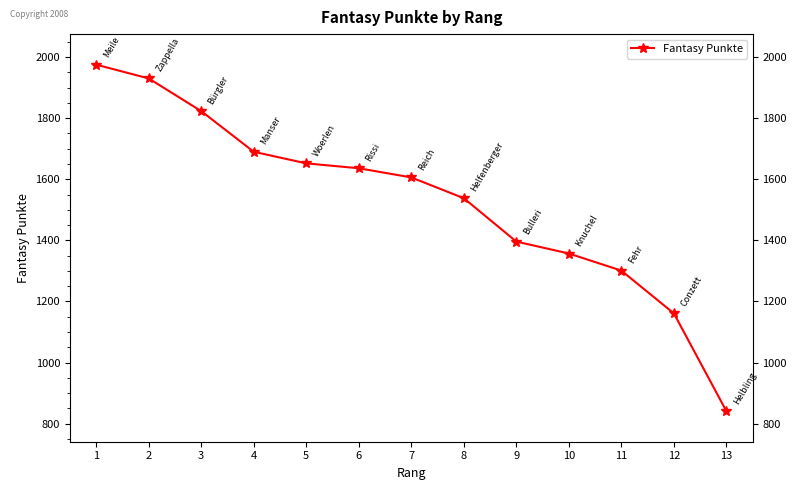

How many values are below 1606?

6